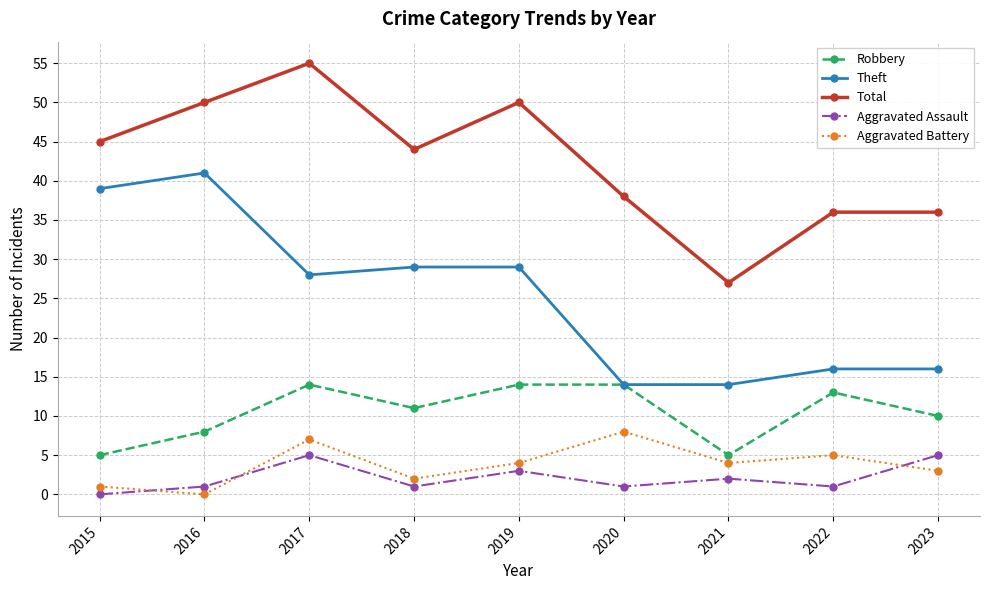

What is the value of the Theft point at the 1st from the left?

39